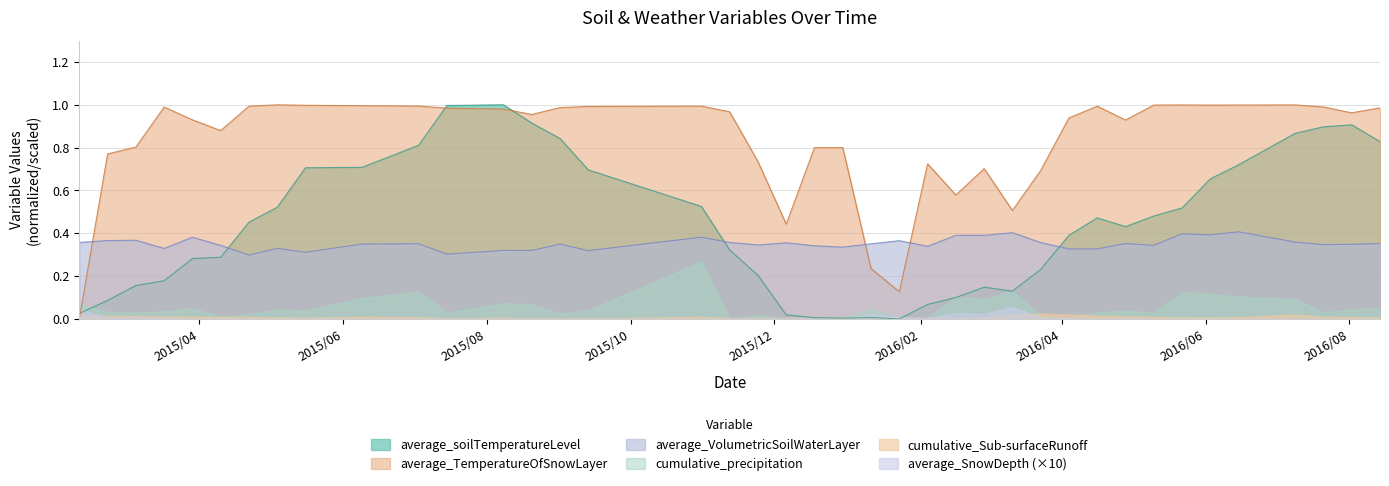

Which series has the largest total across all categories?

average_TemperatureOfSnowLayer